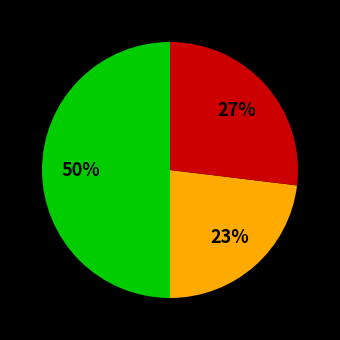

To the nearest percent, what is the difference between the largest and smallest slice percentages?

27%